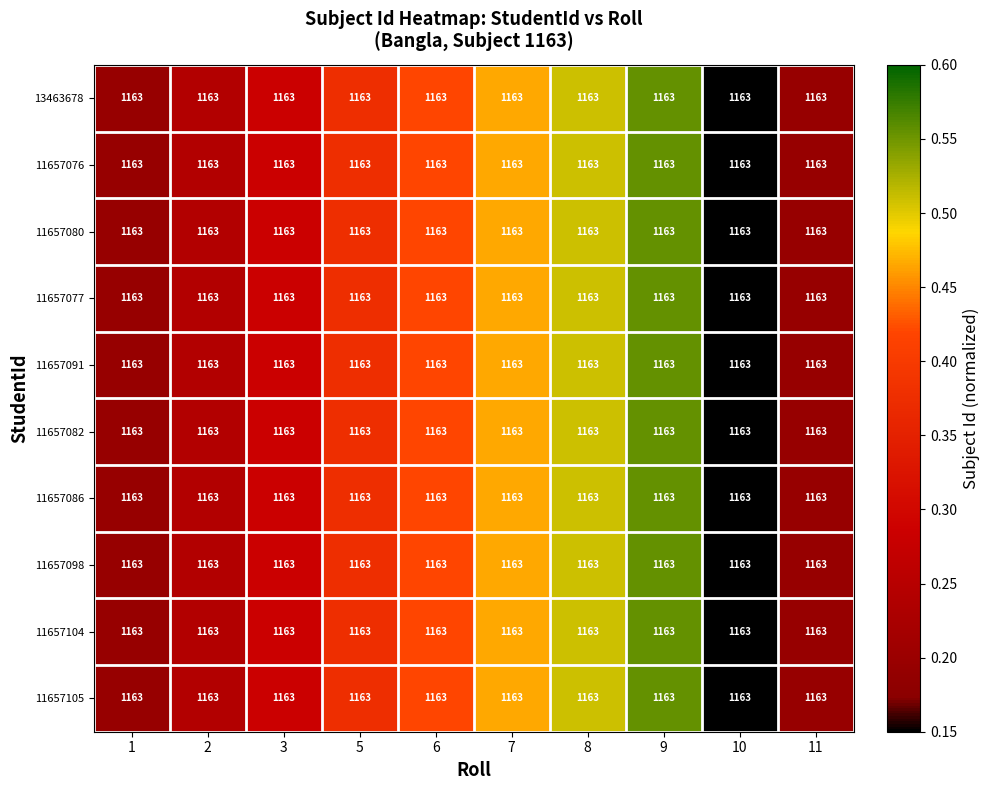

Is it true that 11657091 equals 0.6 at 6?

False